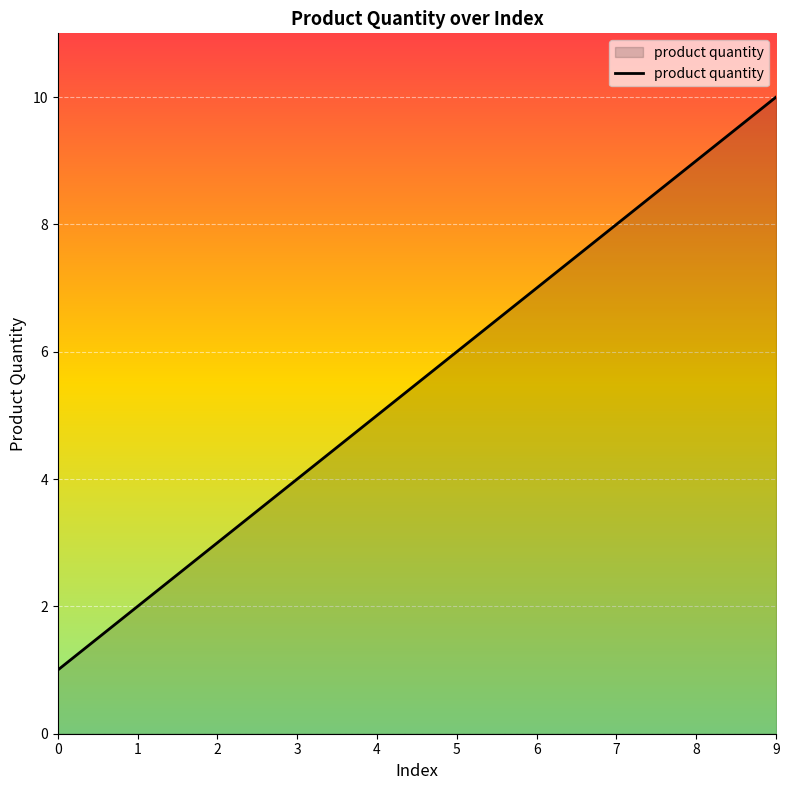

Reading left to right, what are all the values shown in this chart?

1	2	3	4	5	6	7	8	9	10